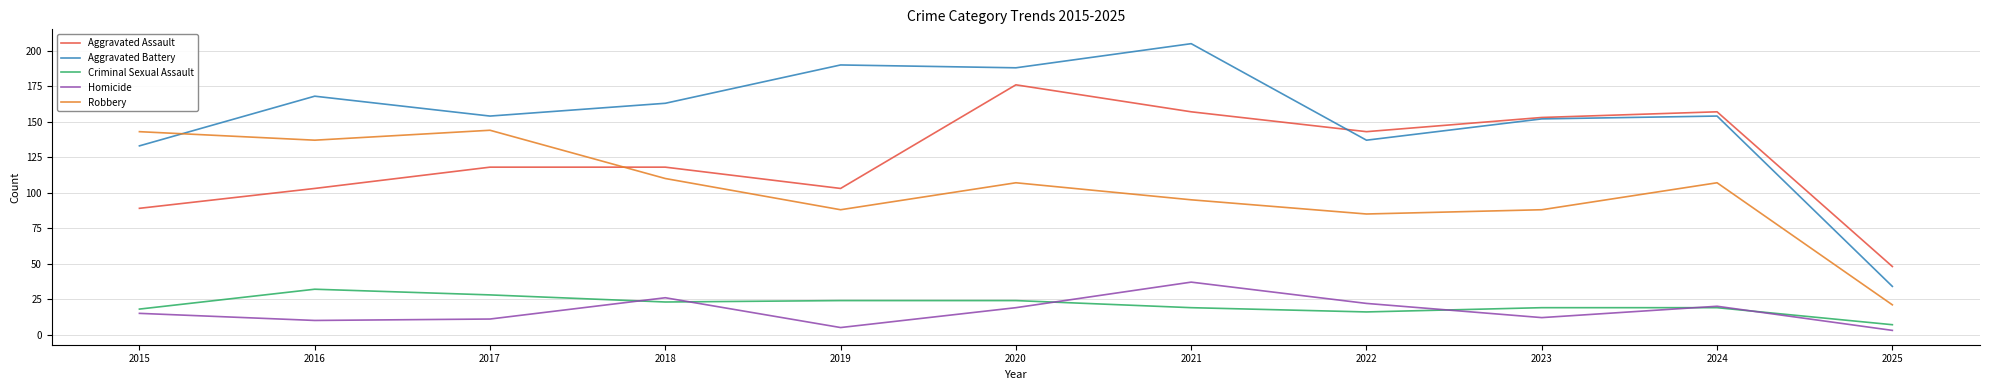

How many lines are shown in the chart?

5